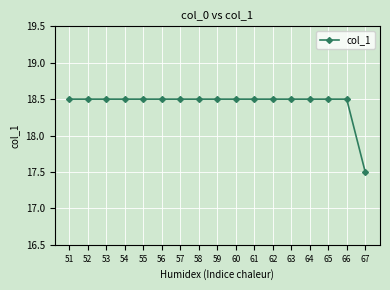

Reading left to right, what are all the values shown in this chart?

18.5	18.5	18.5	18.5	18.5	18.5	18.5	18.5	18.5	18.5	18.5	18.5	18.5	18.5	18.5	18.5	17.5